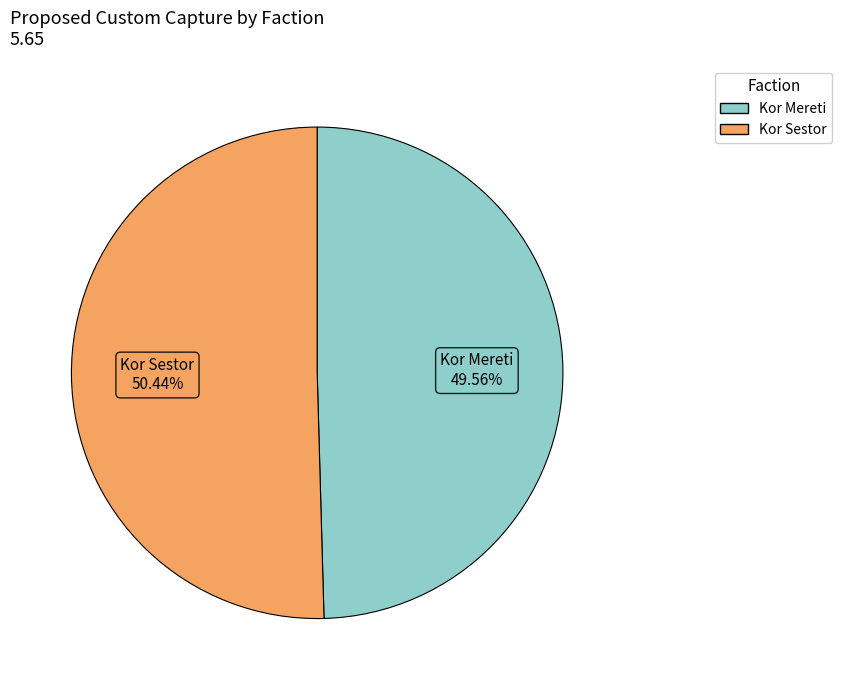

Is there a majority slice in this chart?

Yes